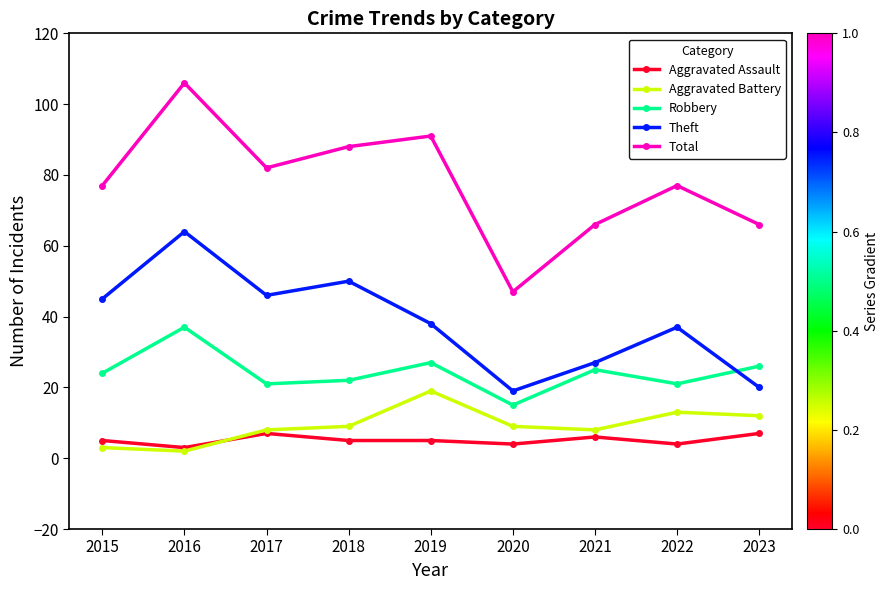

What is the value of the Aggravated Battery point at the 4th from the left?

9